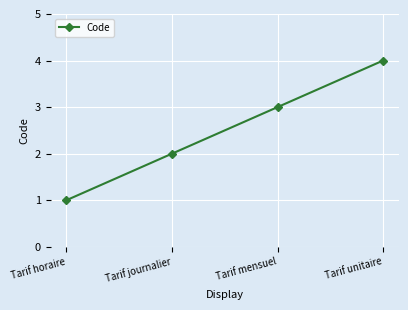

What is the minimum value shown in the chart?

1